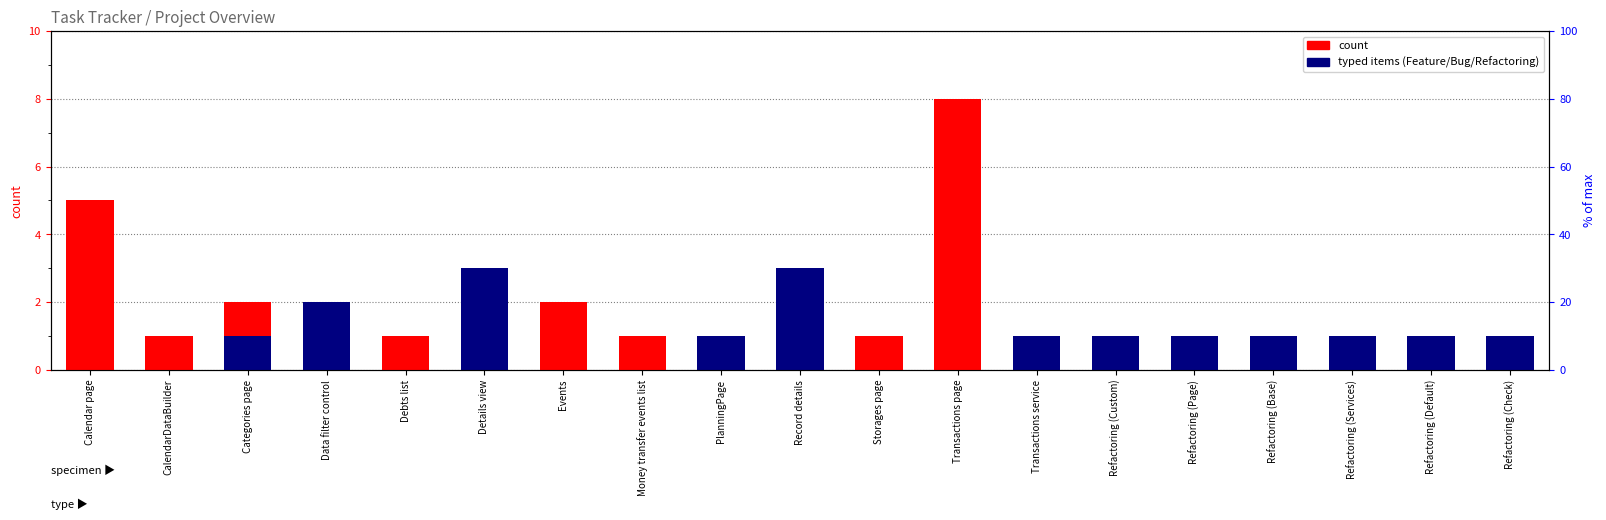

At which category does the chart reach its peak across all series?

Transactions page